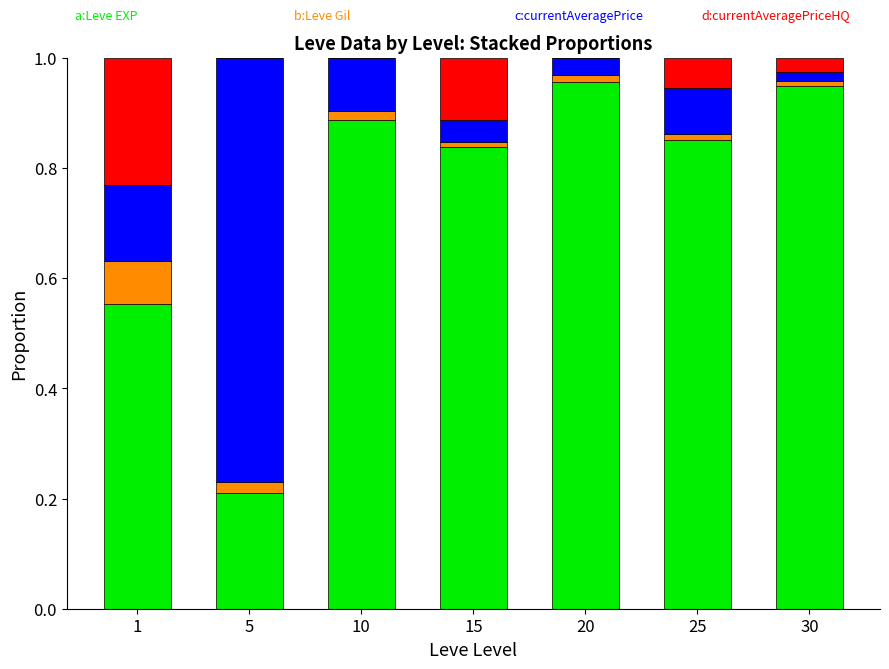

The value of d:currentAveragePriceHQ at 5 is -0.1. True or false?

False